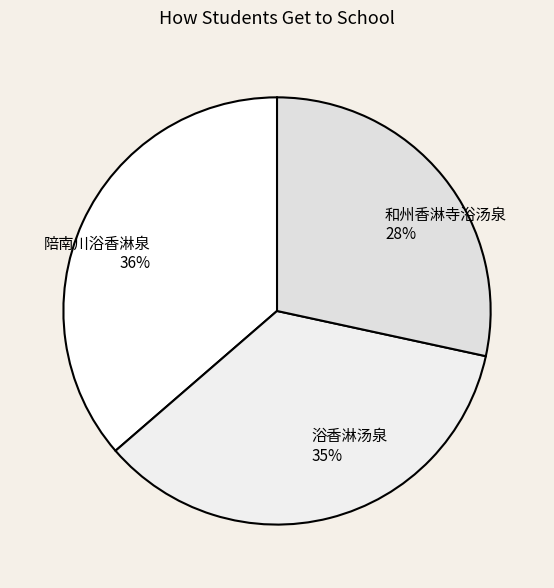

Which has a higher value, 浴香淋汤泉 or 陪南川浴香淋泉?

陪南川浴香淋泉